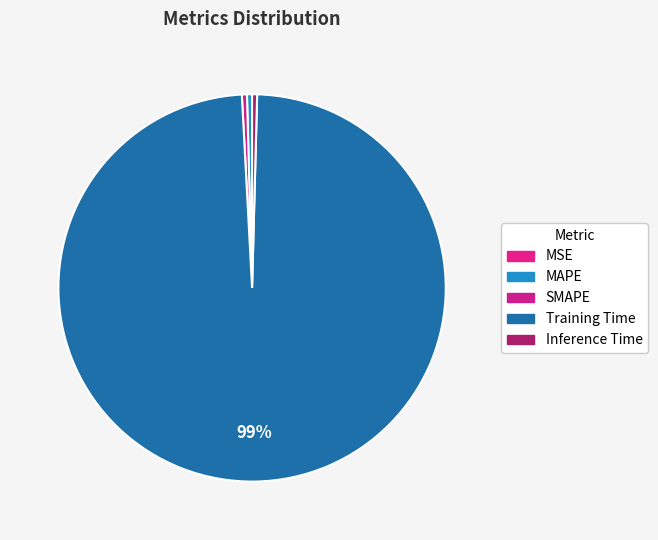

What is the largest slice in the pie chart?

Training Time